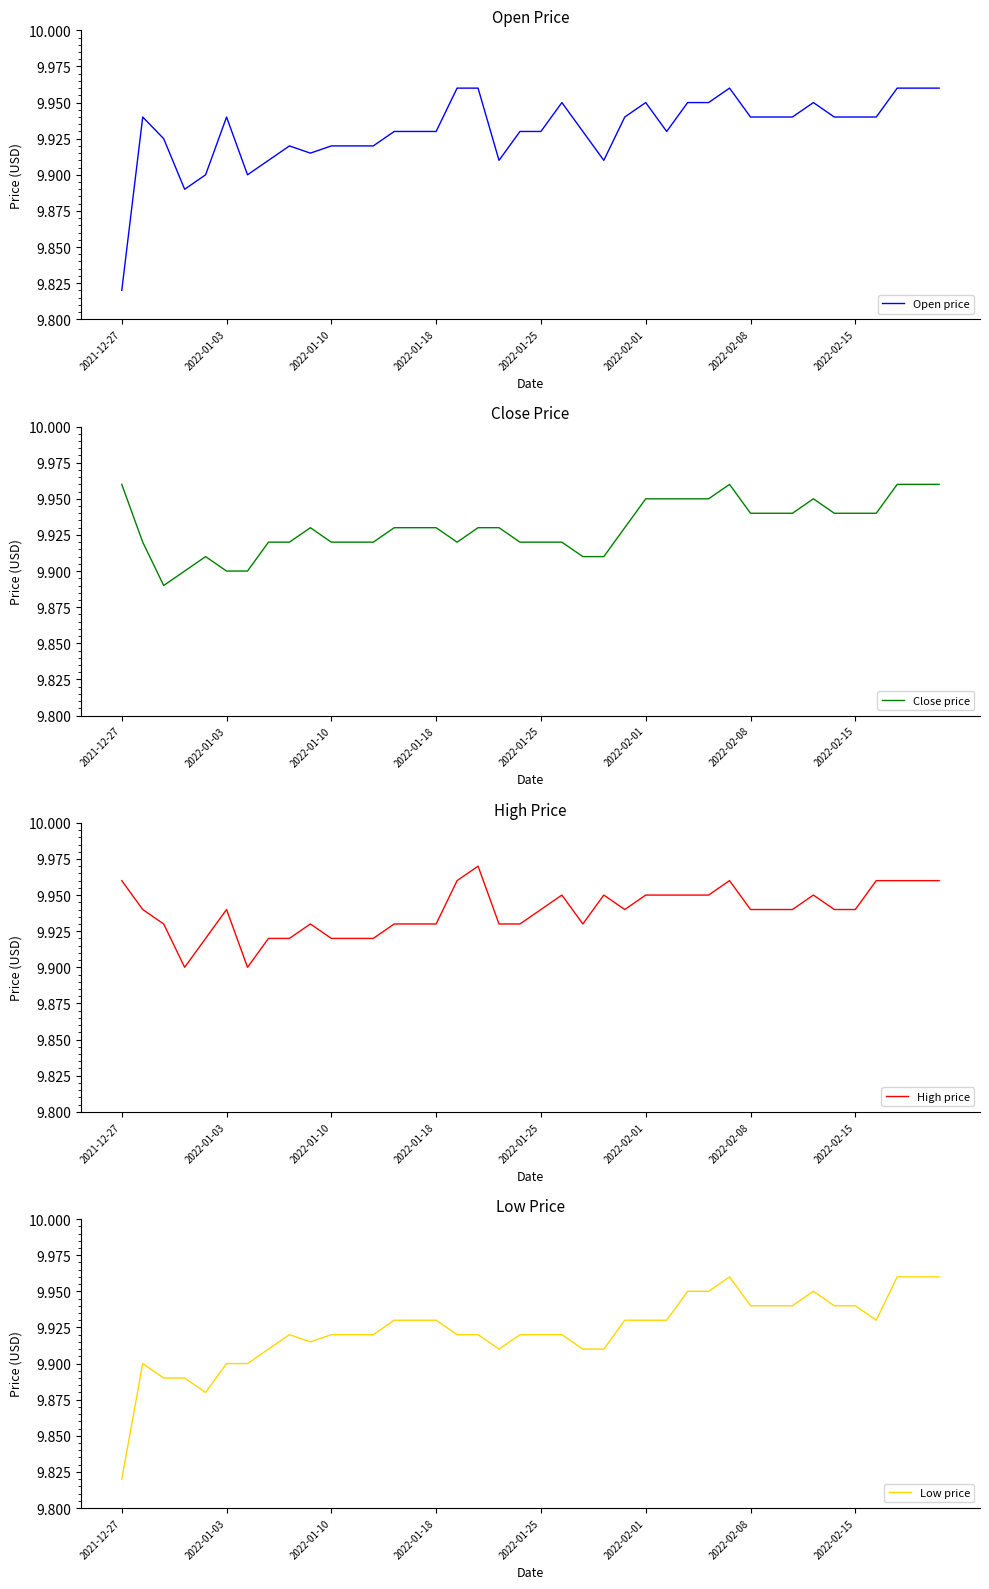

What is the value of the Open price point at the 33rd from the left?

9.9